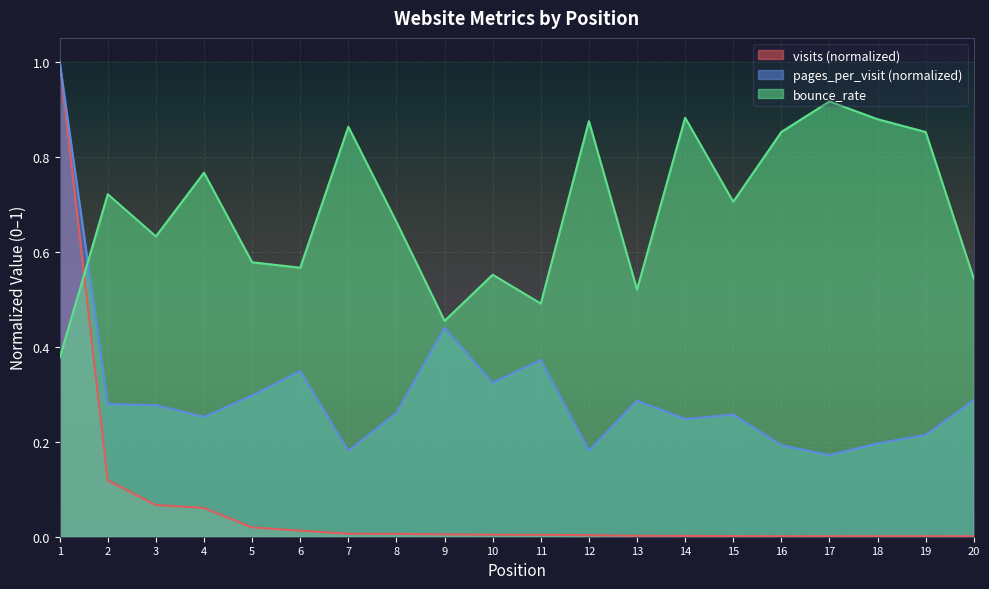

Is it true that pages_per_visit equals 0.3 at 3?

True